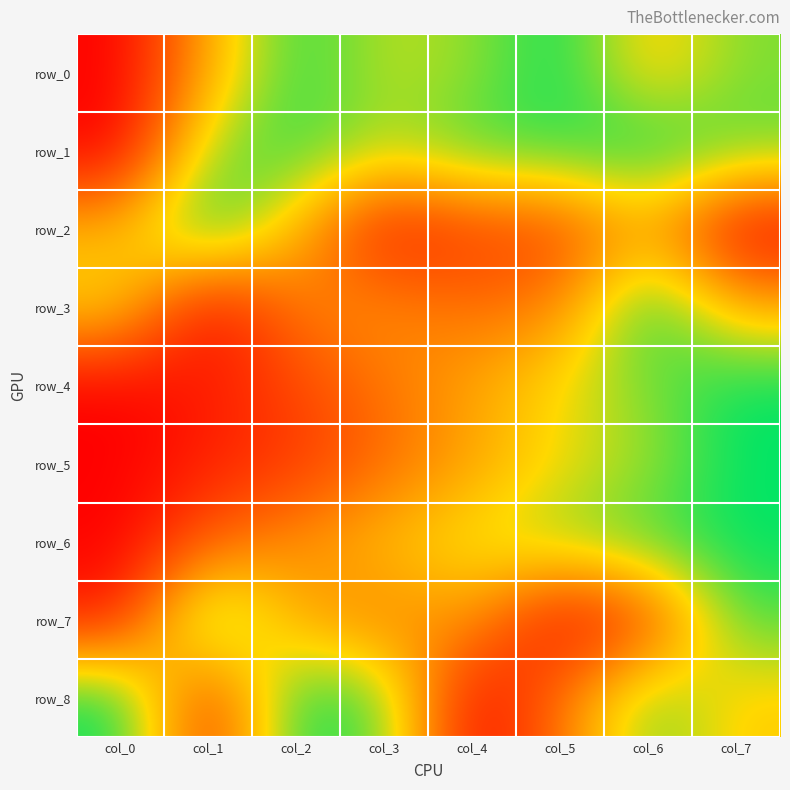

What is the highest value of the row_8 series?

1.0